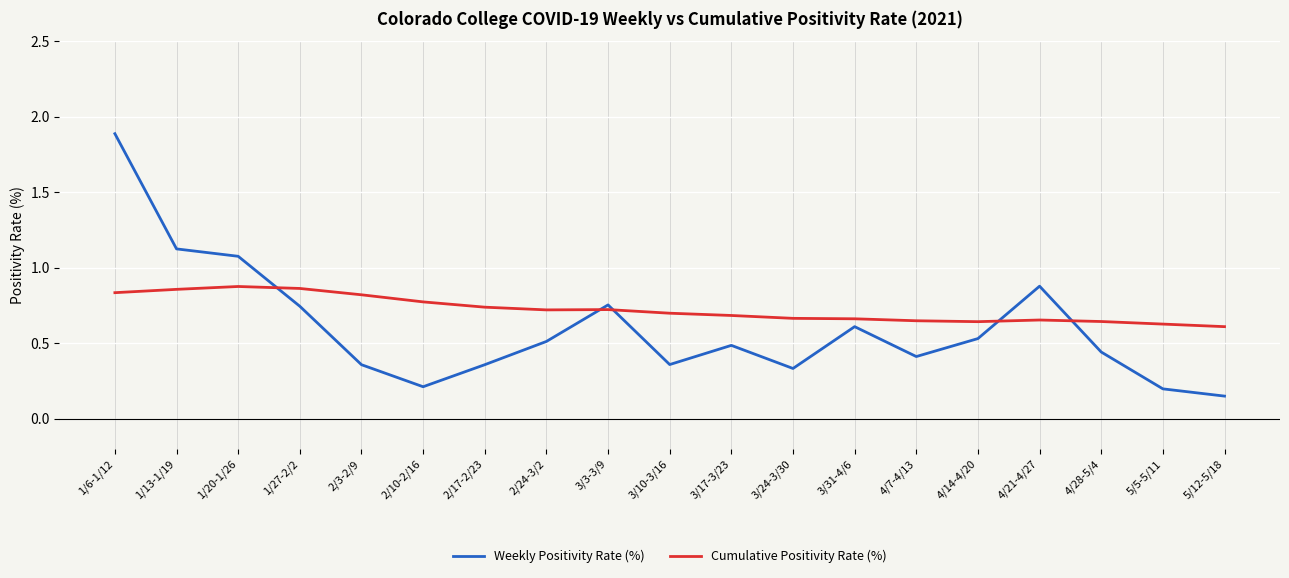

What is the difference between the maximum and minimum values in the Weekly Positivity Rate (%) series?

1.7